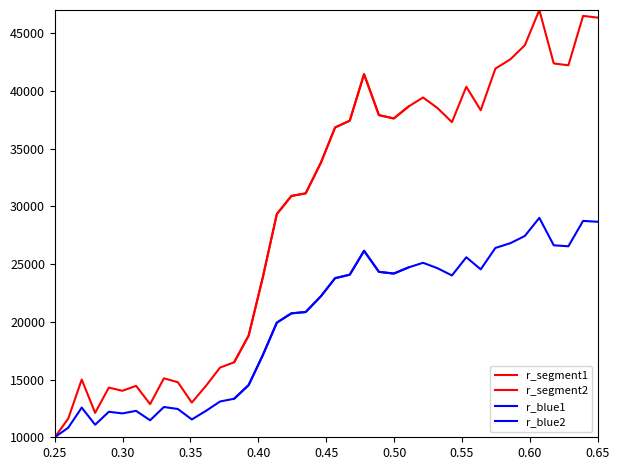

The r_blue1 series shows 8203.2 at 0.35. True or false?

False